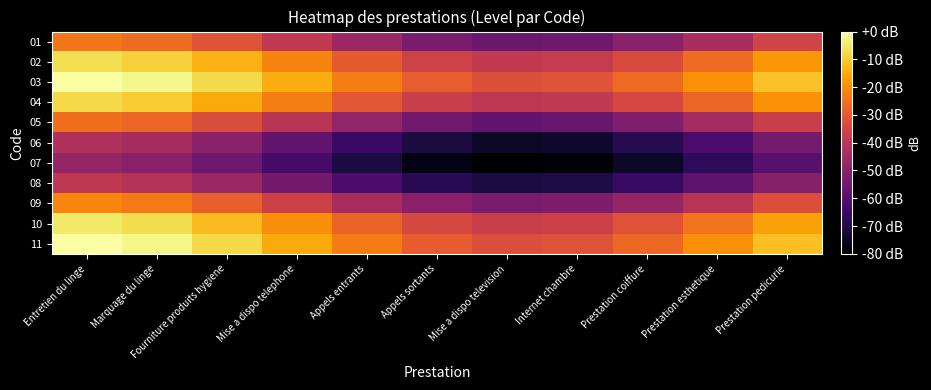

List the series in order of their peak value, lowest first.

07, 06, 08, 05, 01, 09, 04, 02, 10, 11, 03